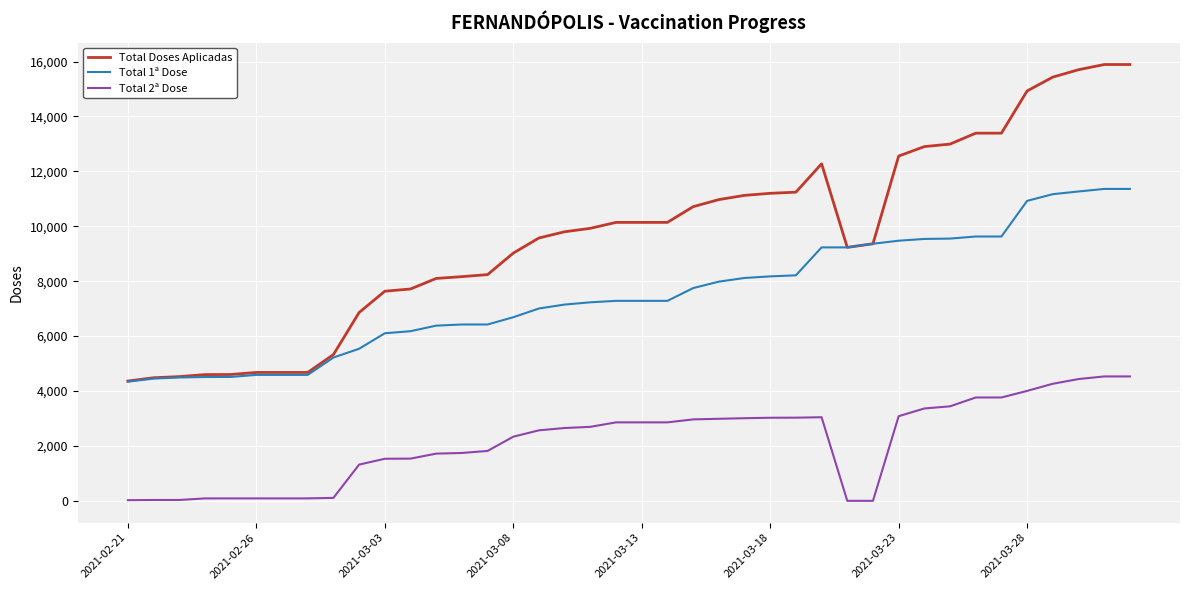

How many lines are shown in the chart?

3